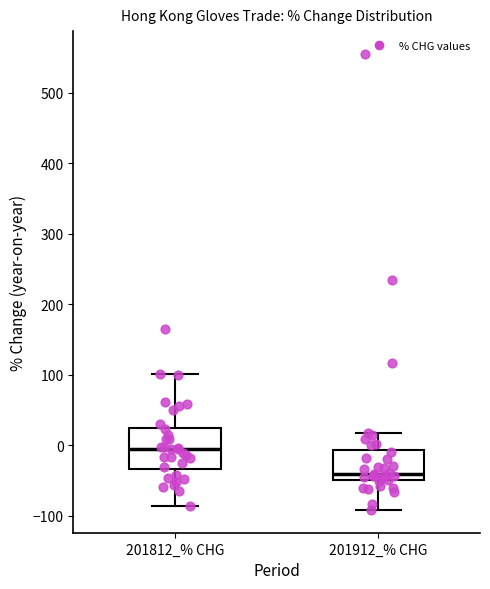

Reading left to right, read every box against the y-axis: the position of its median line, the range the box covers, and the ends of its whiskers. The values are not printed on the chart, so give them approximately, as read against the axis.

201812_% CHG: median -10, box -30 to 20, whiskers -90 to 100
201912_% CHG: median -40, box -50 to -10, whiskers -90 to 20